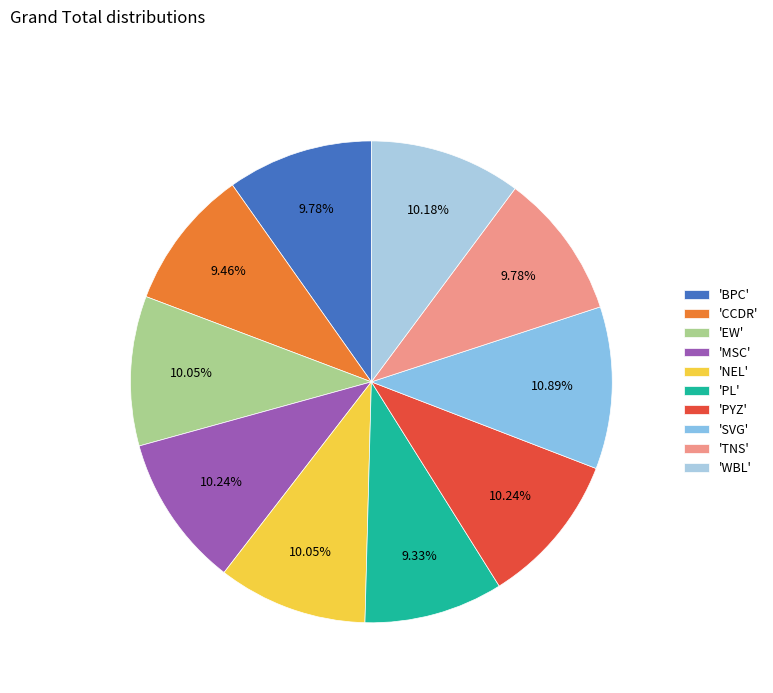

Is there a majority slice in this chart?

No